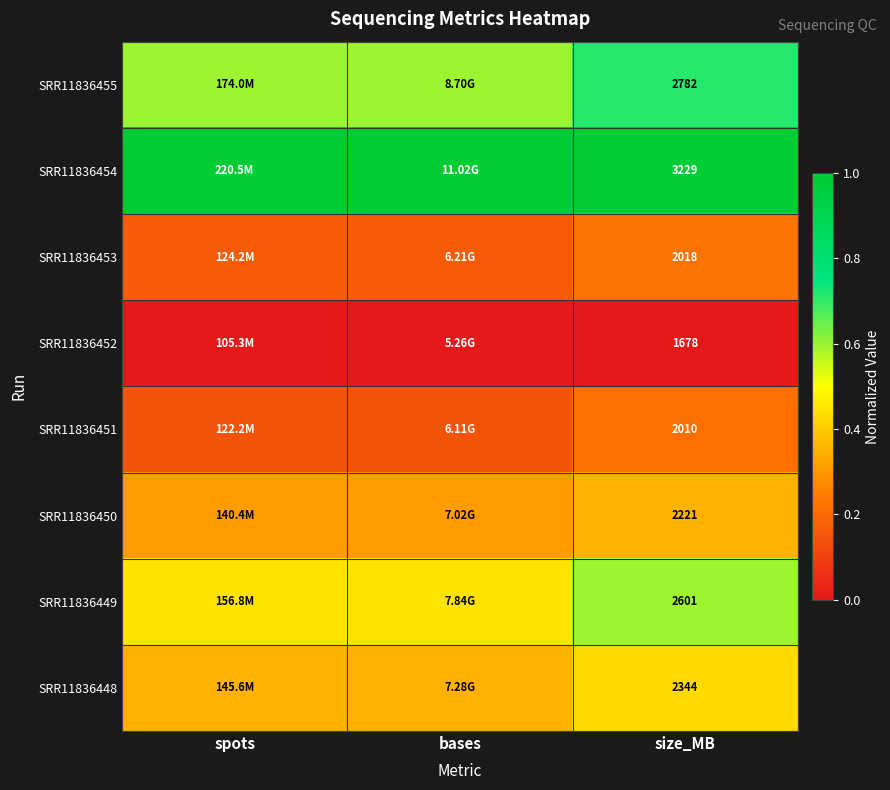

What is the difference between the maximum and second lowest values in the SRR11836453 series?

0.1